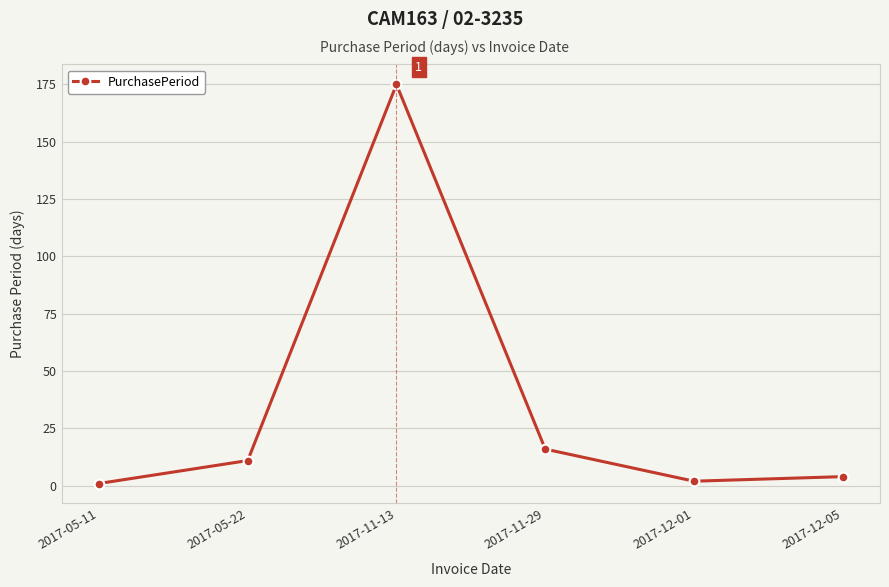

Where is the first local minimum?

2017-12-01